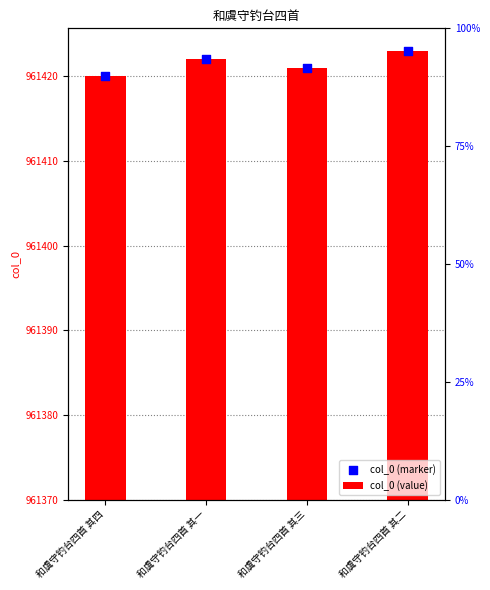

Is the value of col_0 (marker) at 和虞守钓台四首 其二 greater than the value of col_0 (value) at 和虞守钓台四首 其一?

Yes